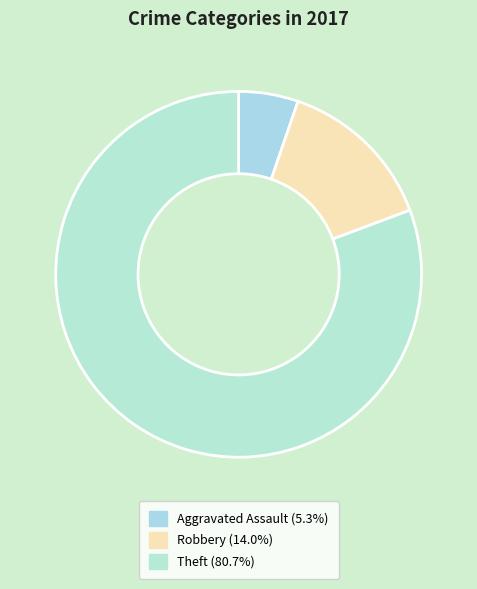

To the nearest percent, what is the average slice percentage?

33%